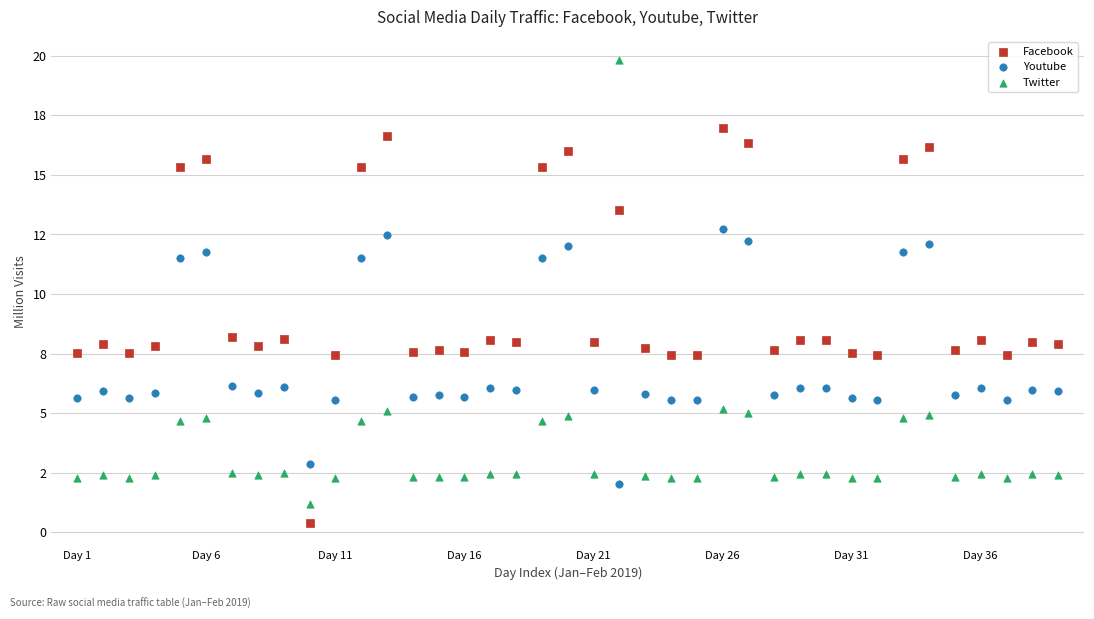

Which series reaches the maximum Y coordinate?

Twitter